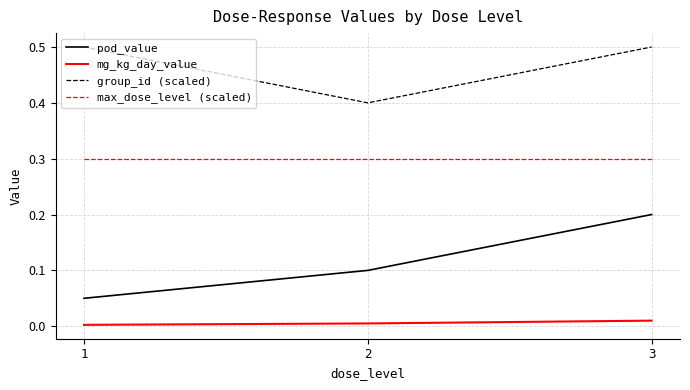

Is the value of mg_kg_day_value at 1 greater than the value of group_id (scaled) at 2?

No